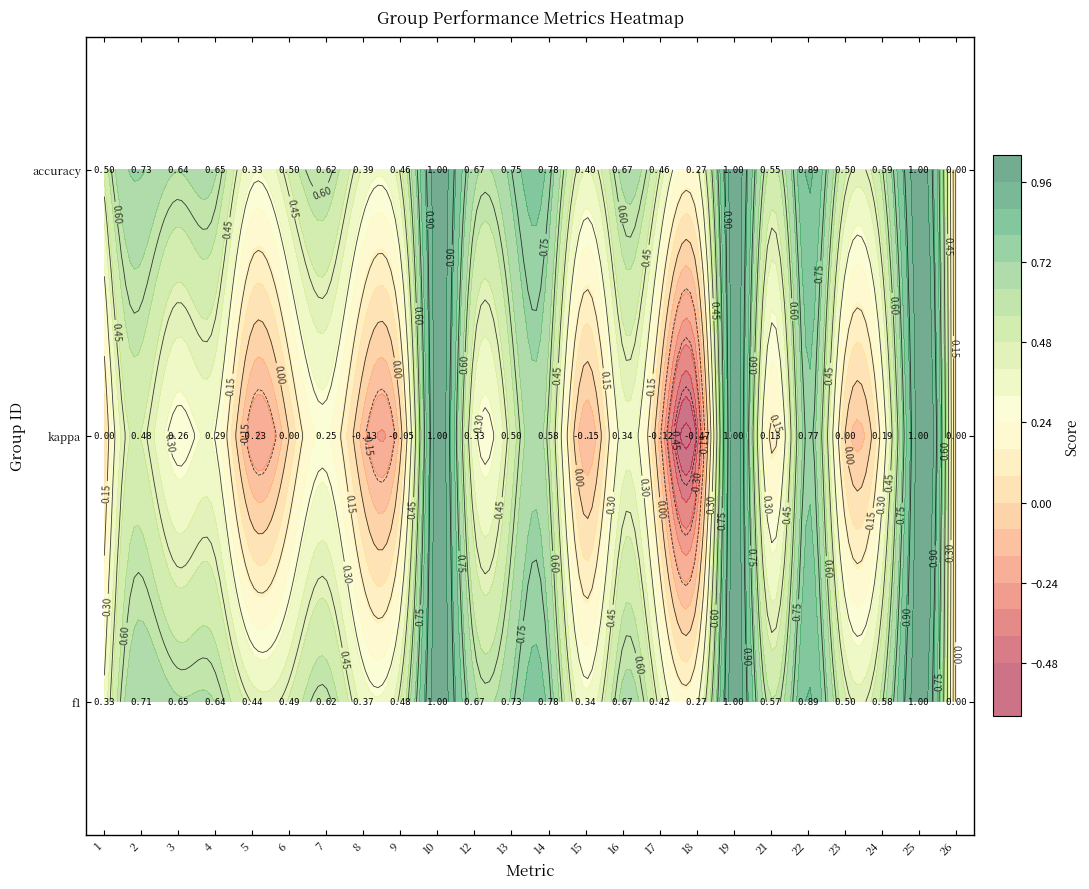

At which category is the sum across all series the highest?

10